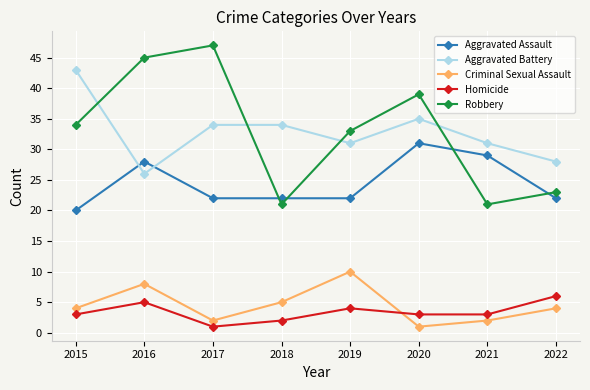

Is the value of Robbery at 2015 greater than the value of Aggravated Assault at 2015?

Yes